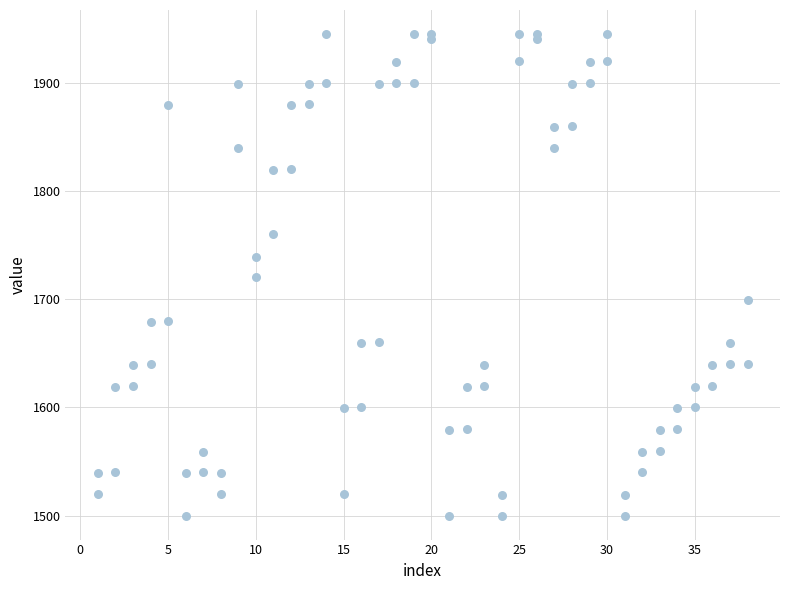

How many points are shown in the scatter plot?

76